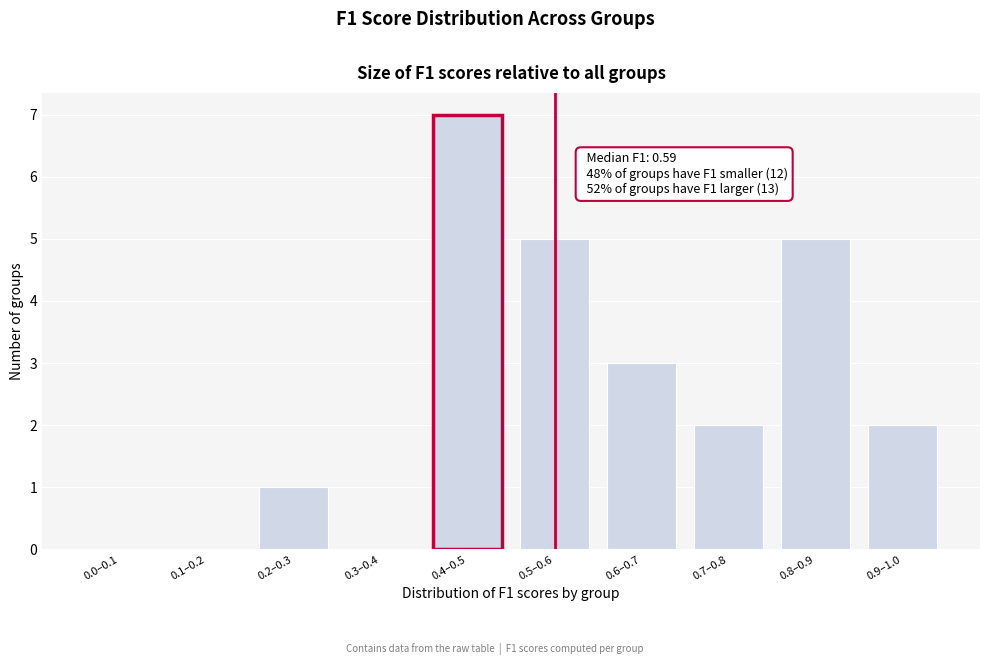

Reading left to right, list all the values displayed in this chart.

0.0–0.1=0	0.1–0.2=0	0.2–0.3=1	0.3–0.4=0	0.4–0.5=7	0.5–0.6=5	0.6–0.7=3	0.7–0.8=2	0.8–0.9=5	0.9–1.0=2